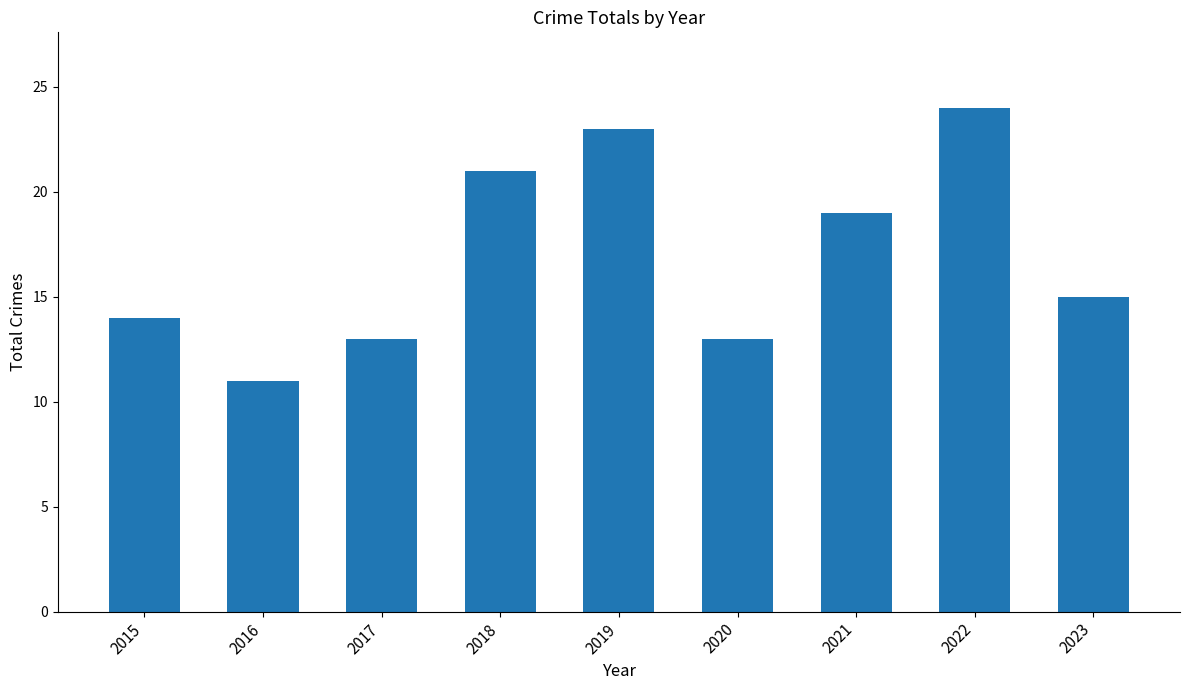

At which label does the data first exceed 15?

2018